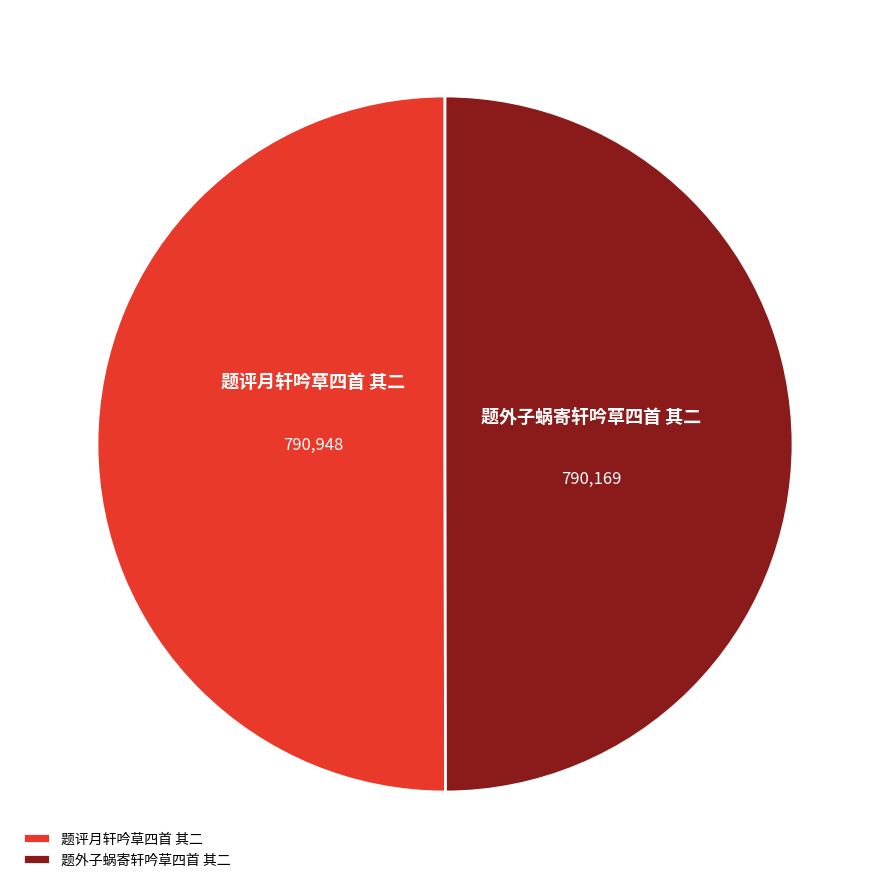

How many slices are in this pie chart?

2